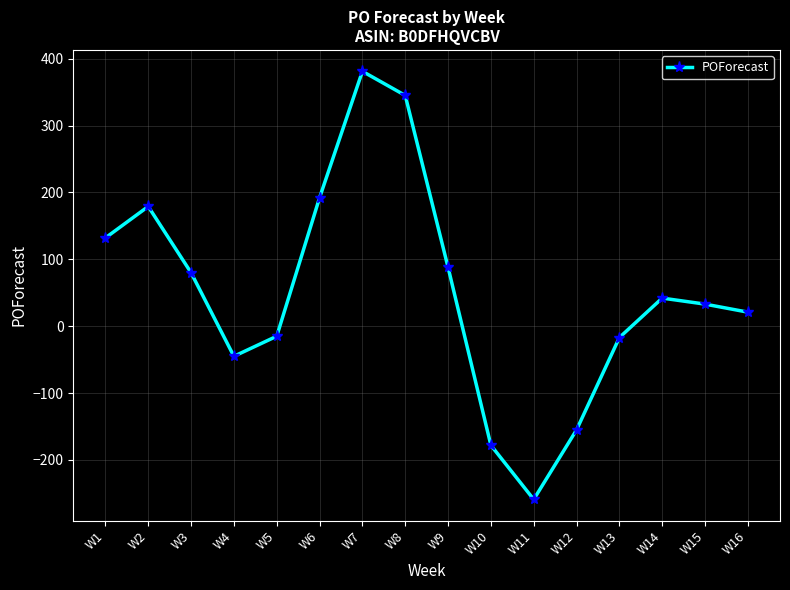

What is the change in value from W12 to W13?

+138